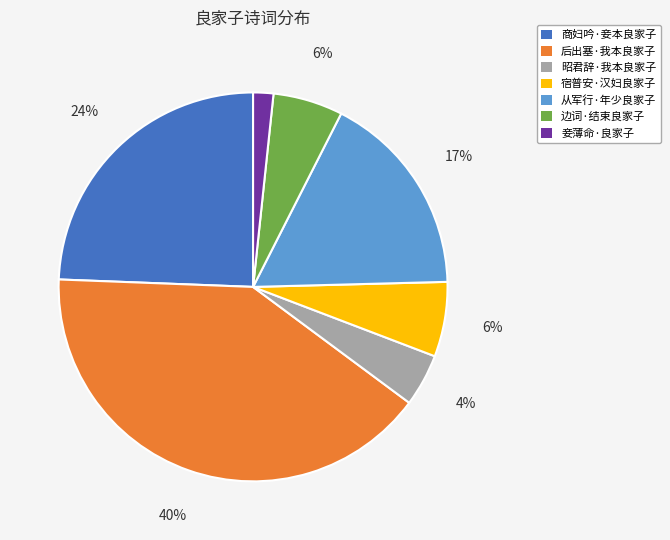

Is it true that 宿普安·汉妇良家子 is 6% of the pie?

True